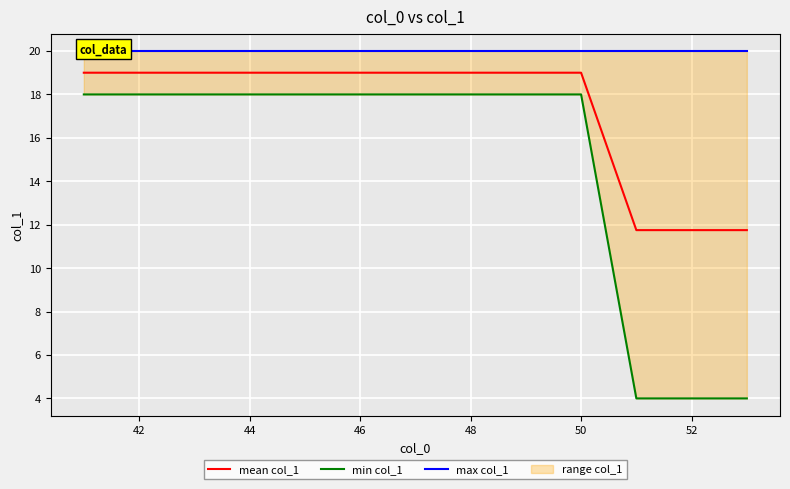

List the series in order of their peak value, highest first.

max col_1, mean col_1, min col_1